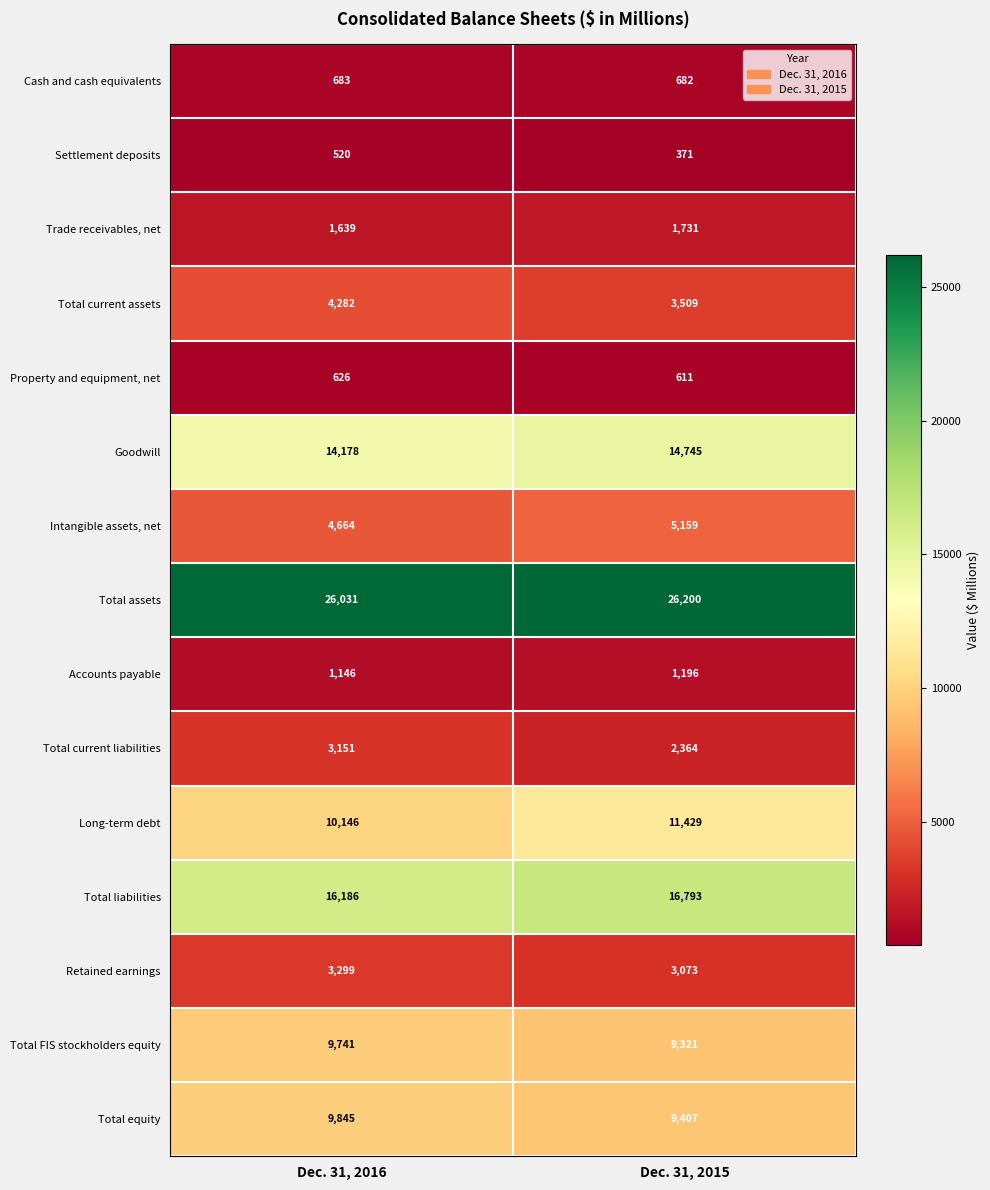

What is the total value across all series at Dec. 31, 2016?

106137